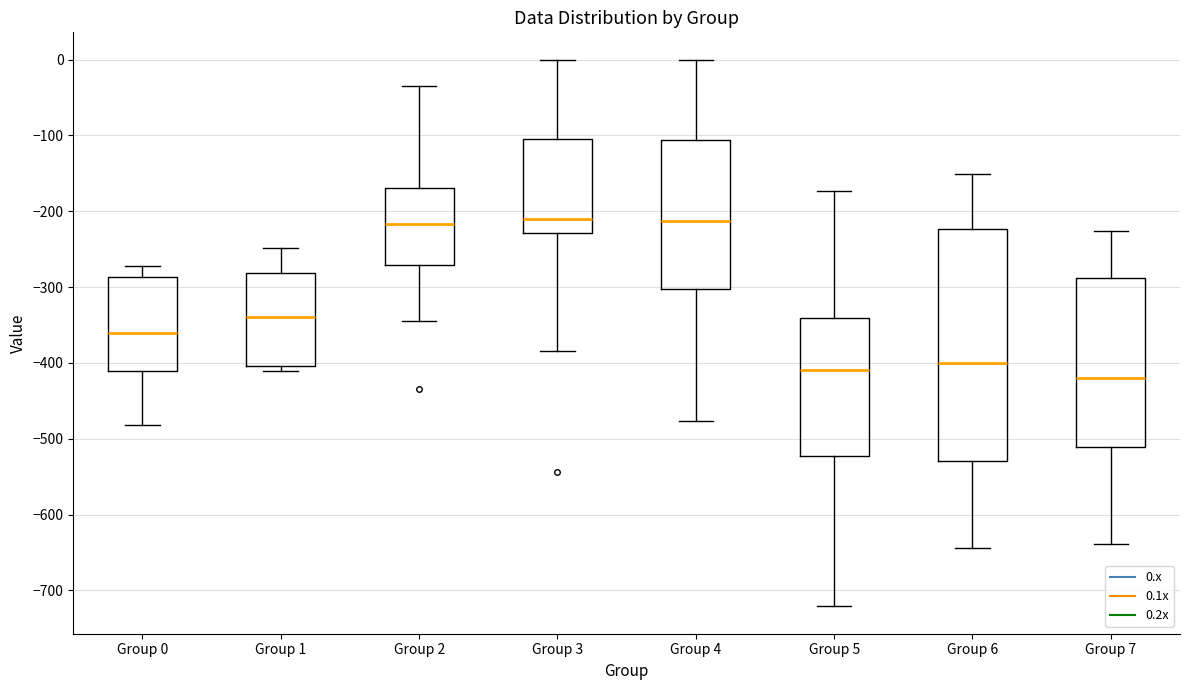

Which box is the tallest, from its lower edge to its upper edge?

Group 6